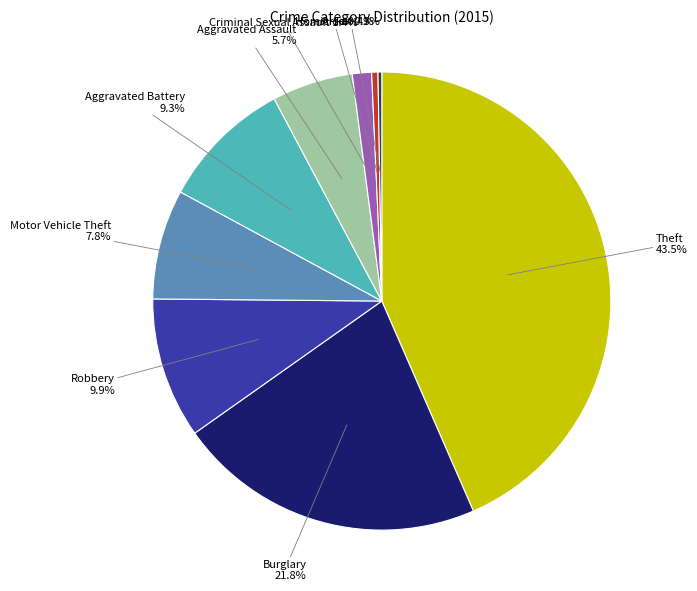

Combined, do Aggravated Battery and Homicide account for over 50%?

No